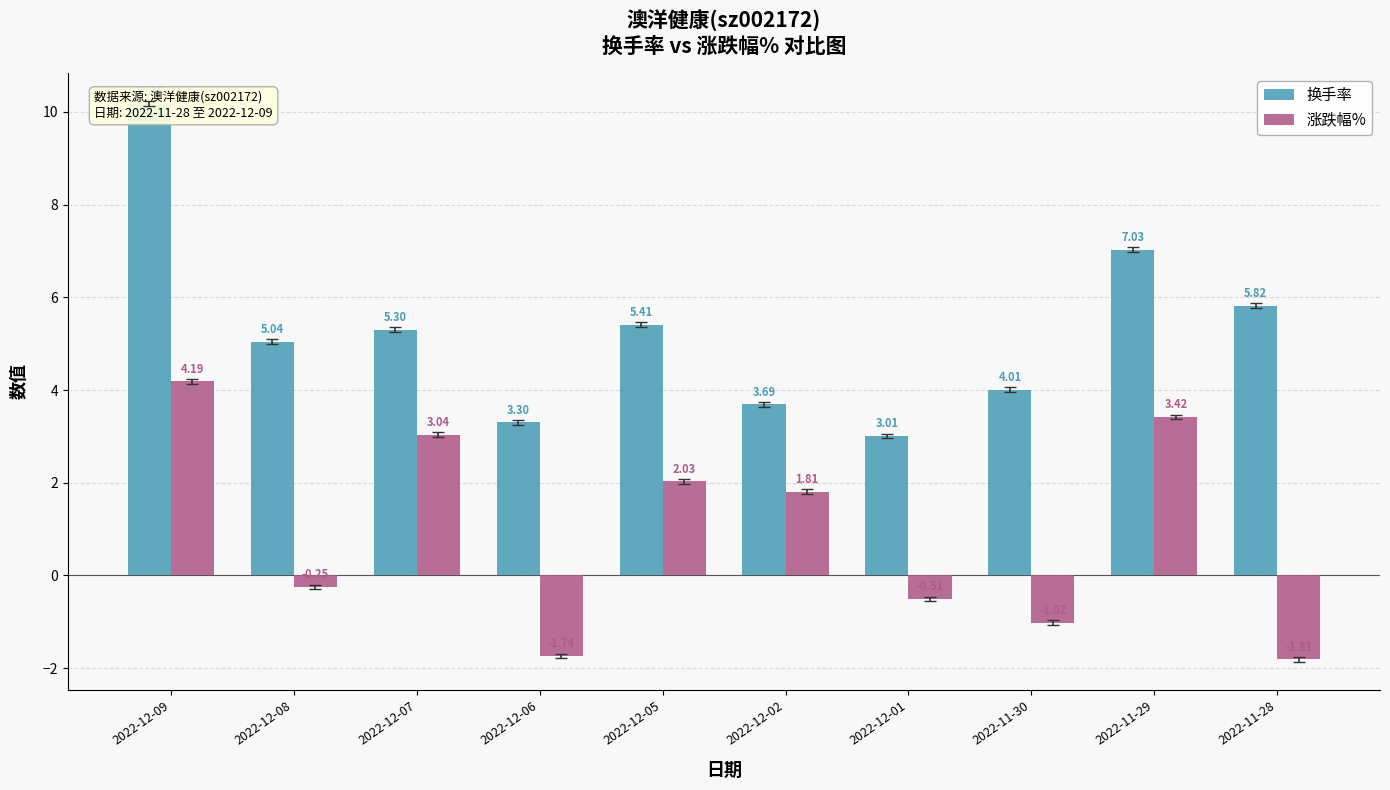

Reading left to right, transcribe all the data shown in this chart.

换手率: 2022-12-09=10.2	2022-12-08=5.0	2022-12-07=5.3	2022-12-06=3.3	2022-12-05=5.4	2022-12-02=3.7	2022-12-01=3.0	2022-11-30=4.0	2022-11-29=7.0	2022-11-28=5.8
涨跌幅%: 2022-12-09=4.2	2022-12-08=-0.2	2022-12-07=3.0	2022-12-06=-1.7	2022-12-05=2.0	2022-12-02=1.8	2022-12-01=-0.5	2022-11-30=-1.0	2022-11-29=3.4	2022-11-28=-1.8